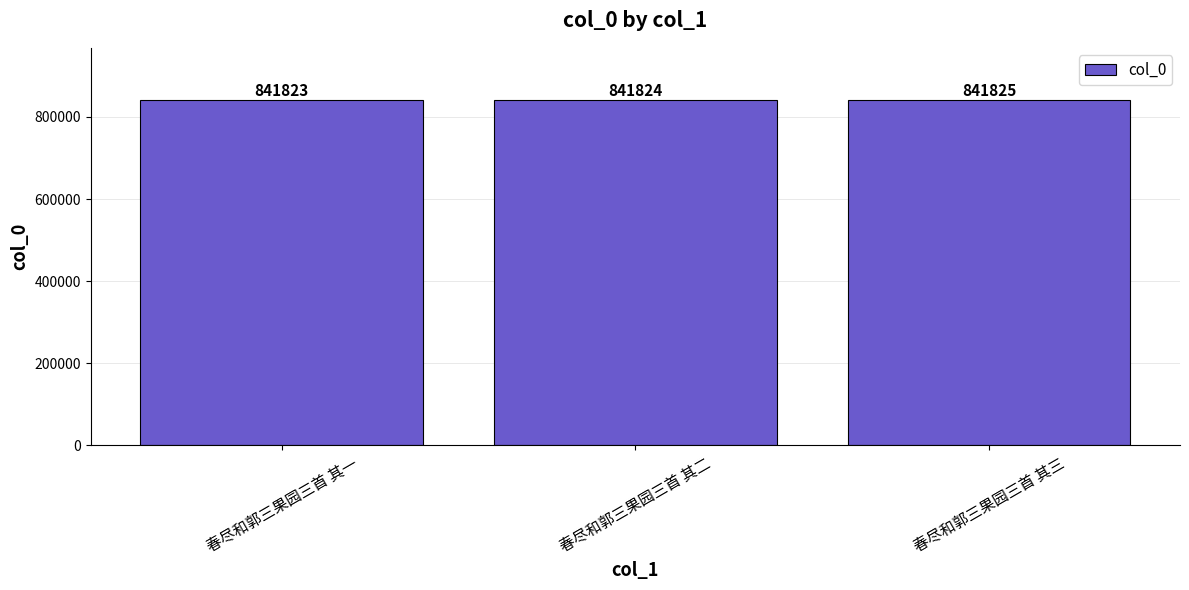

What is the label of the 1st bar from the left?

春尽和郭三果园三首 其一